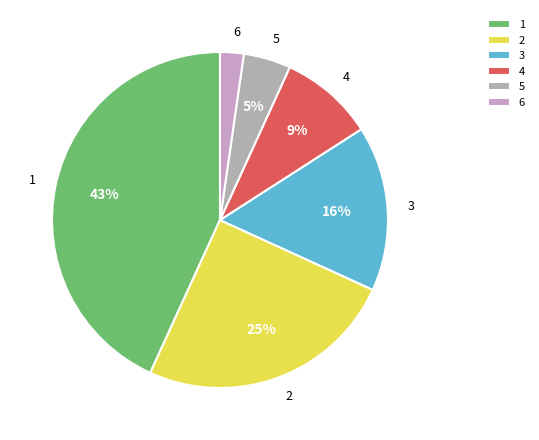

Does 2 account for over 50% of the chart?

No